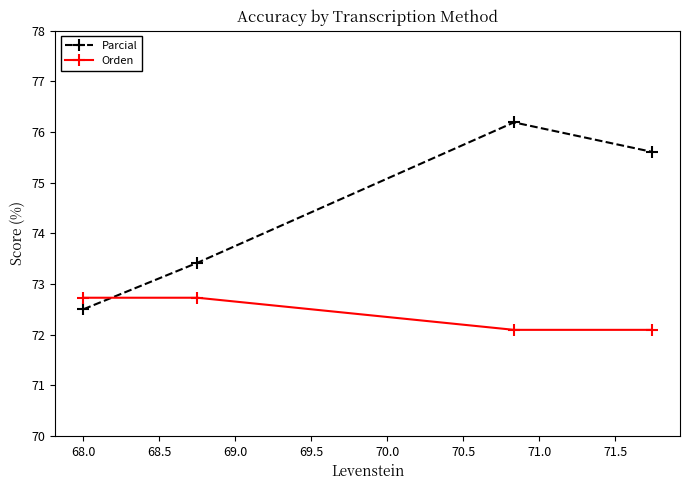

What is the value of the Orden point at the 2nd from the left?

72.7